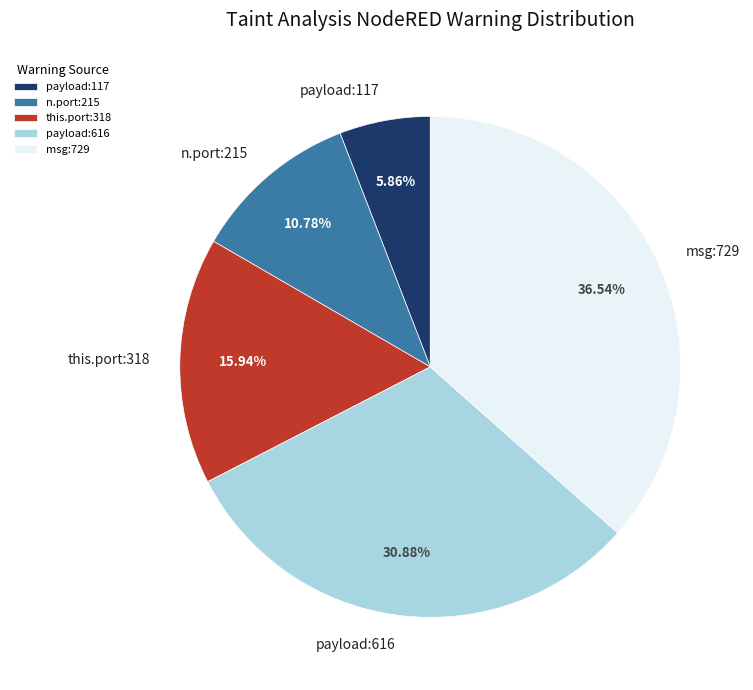

To the nearest percent, what is the difference between the largest and smallest slice percentages?

31%